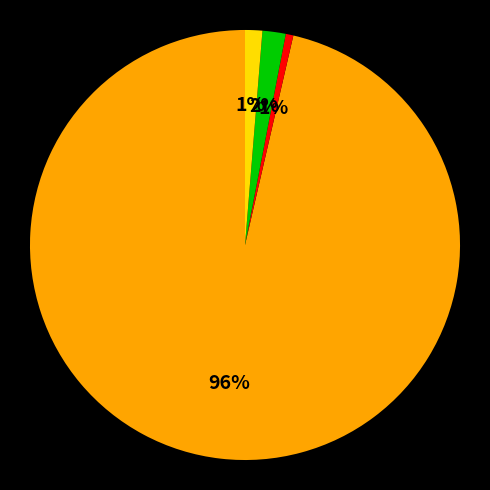

Does any single category account for the majority?

Yes